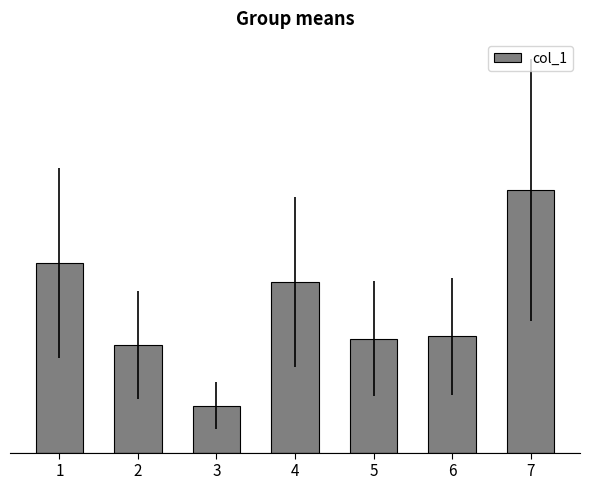

Which has a higher value, 4 or 1?

1